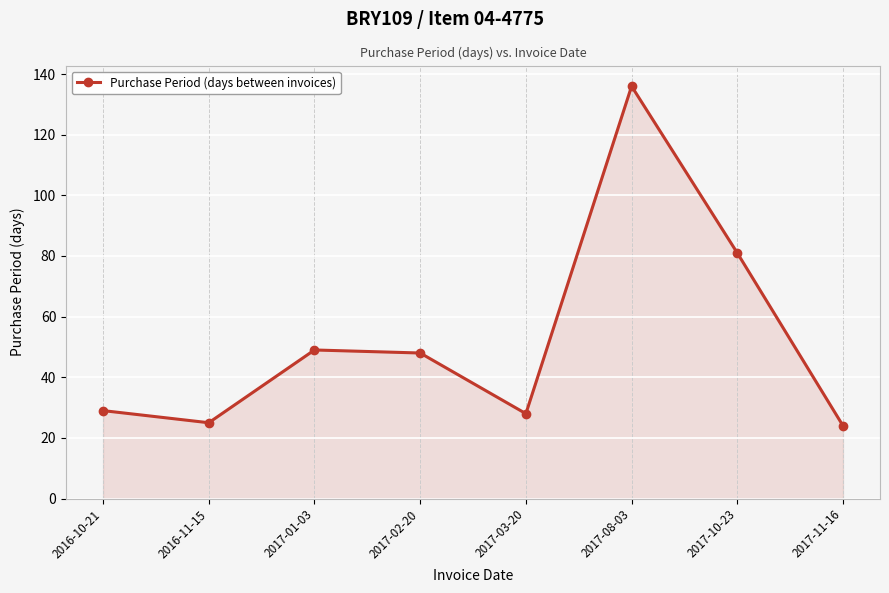

True or false: the data shows 44 at 2016-10-21.

False